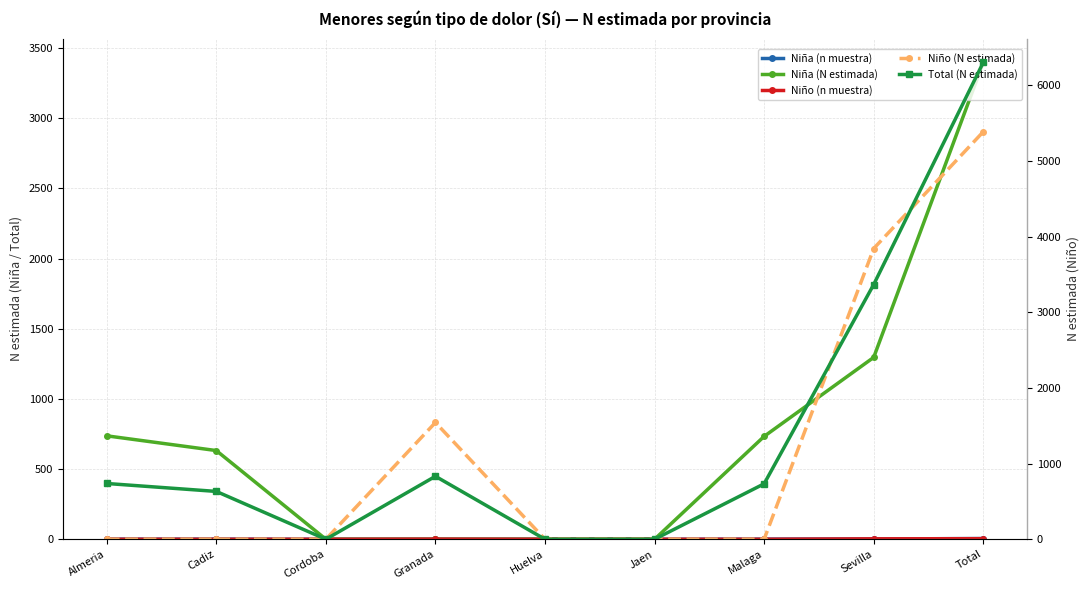

Is it true that Niño (n muestra) equals 3 at Sevilla?

True